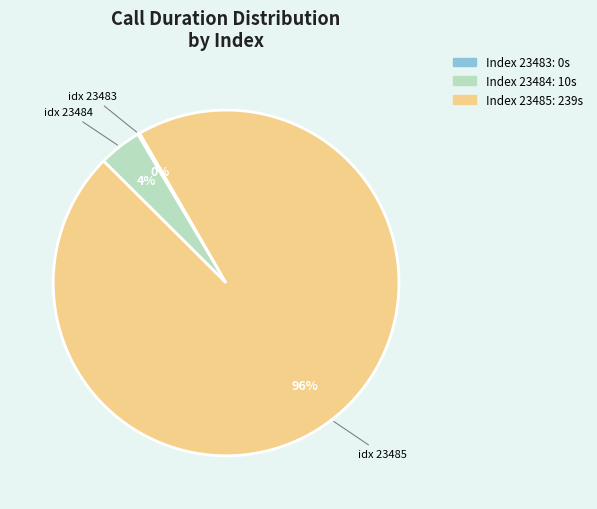

To the nearest percent, what is the difference between the largest and smallest slice percentages?

96%